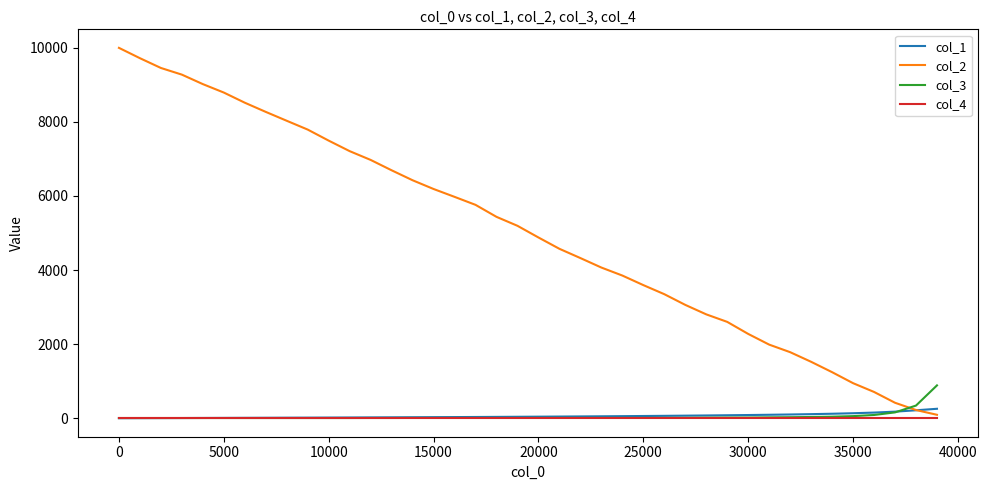

Which series has the widest spread of values?

col_2